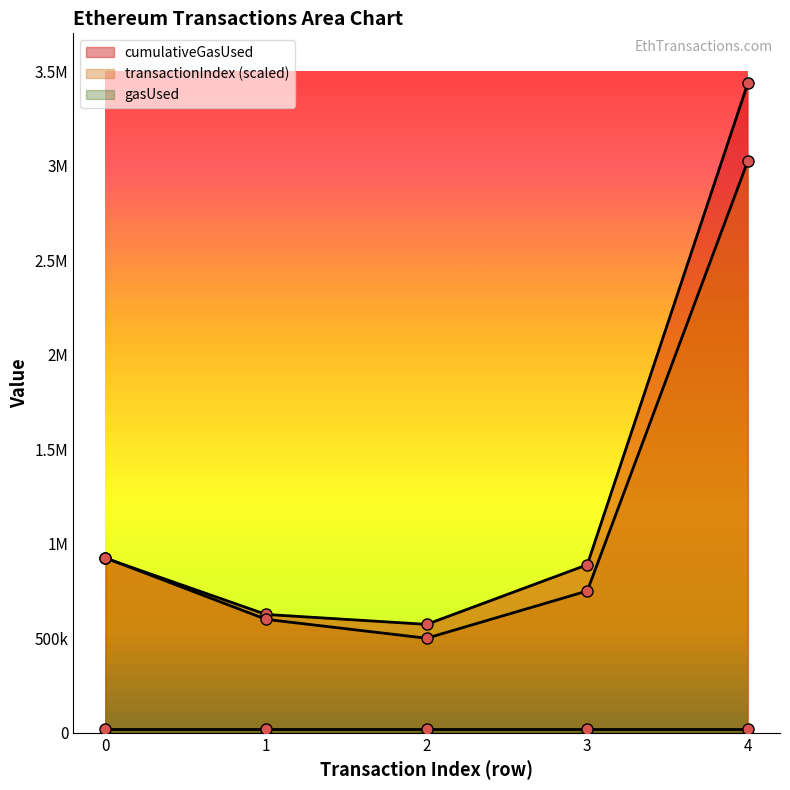

True or false: transactionIndex and cumulativeGasUsed intersect in this chart.

True